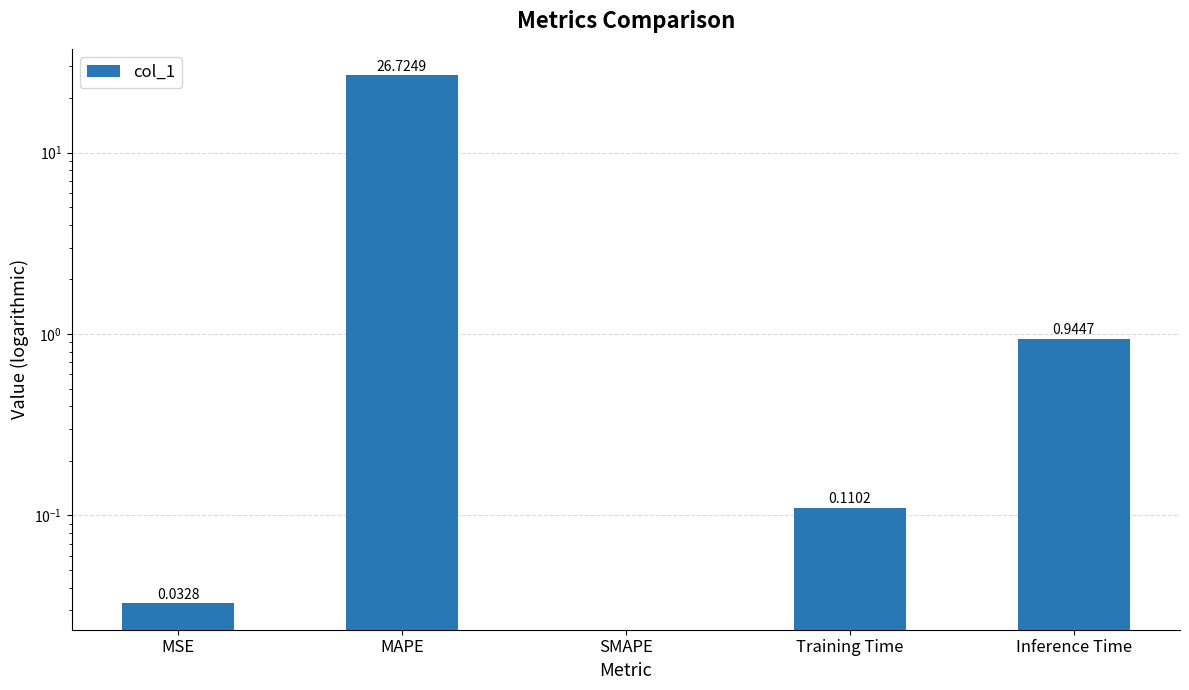

List the labels in order of value, smallest first.

SMAPE, MSE, Training Time, Inference Time, MAPE